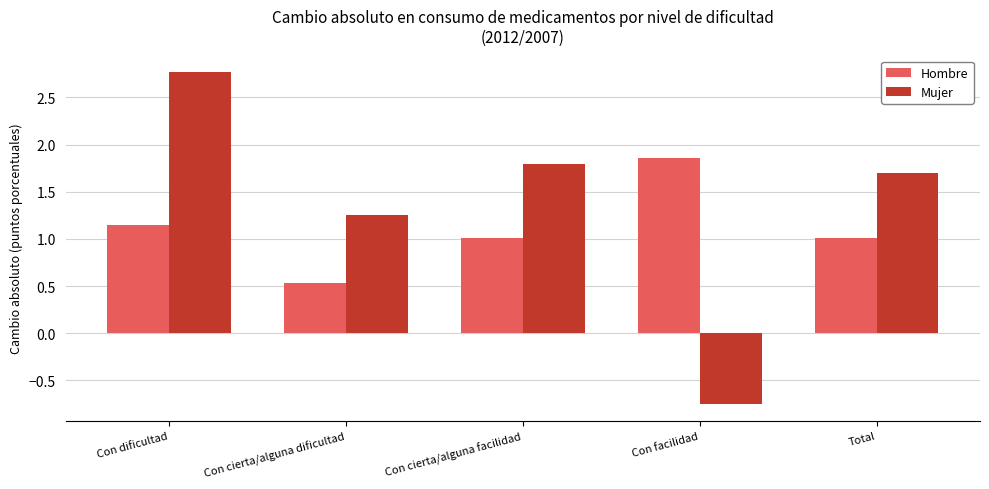

Read the Hombre value at Con cierta/alguna facilidad.

1.0